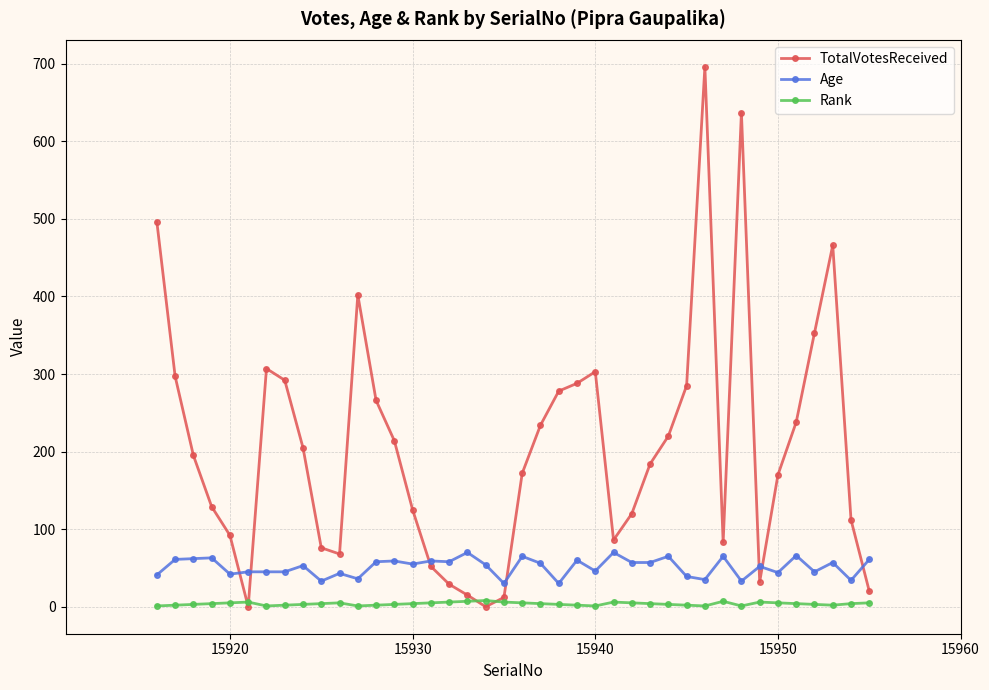

Count the number of data series in this chart.

3